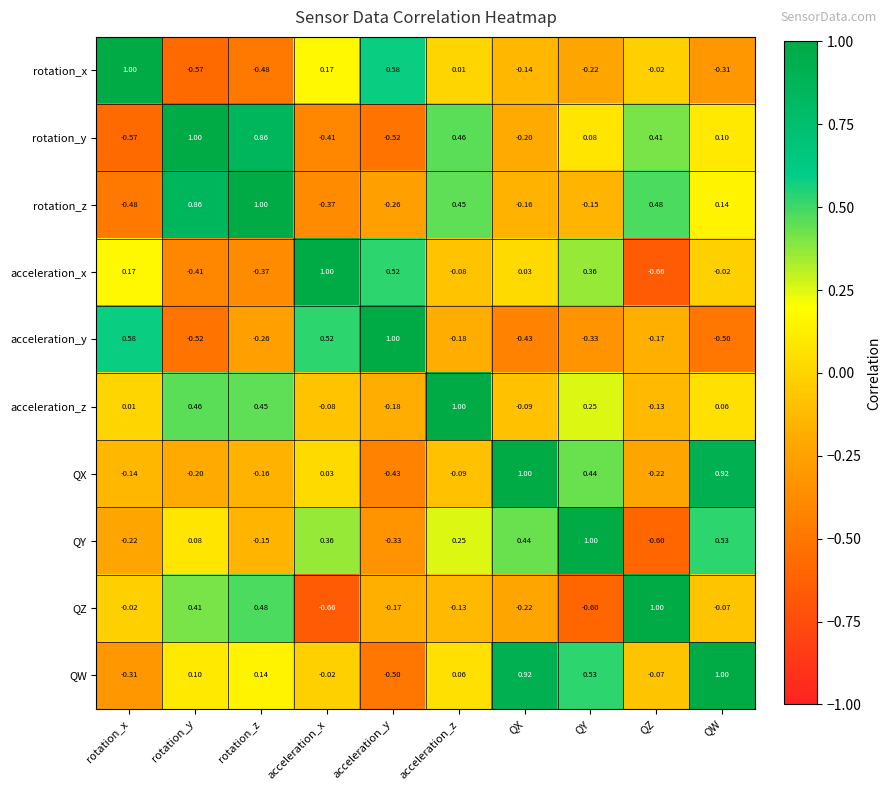

At which label is QX closest to 0?

acceleration_x